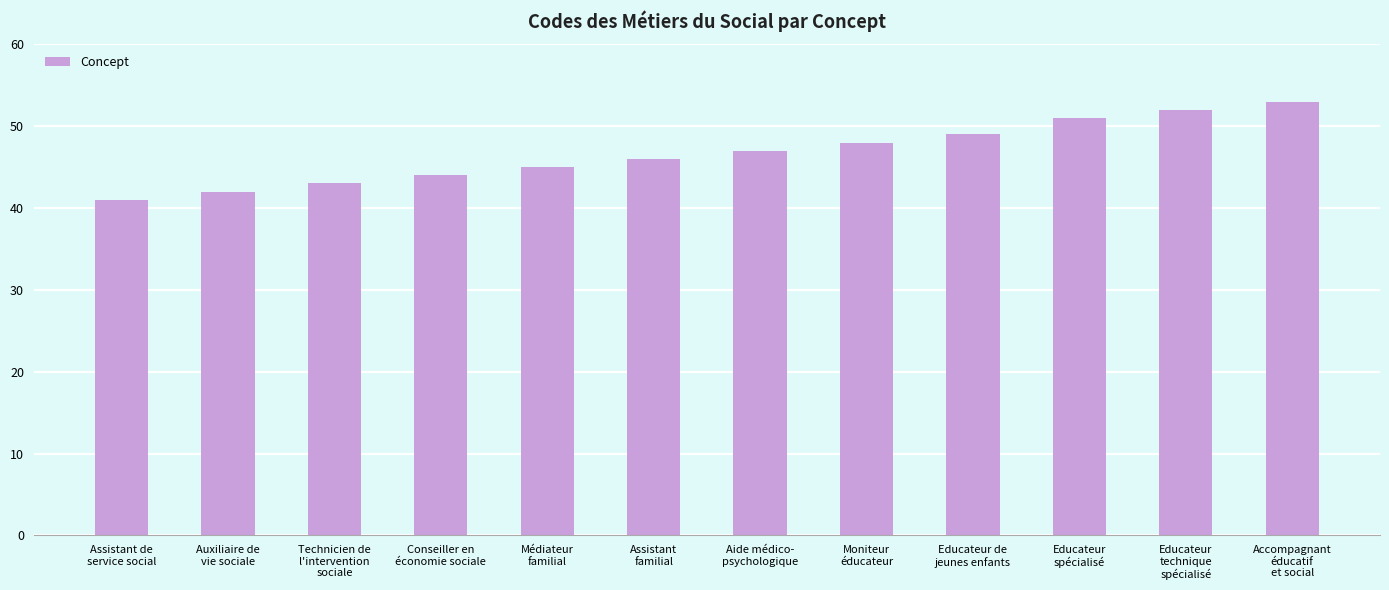

What position from the left is Médiateur
familial?

5